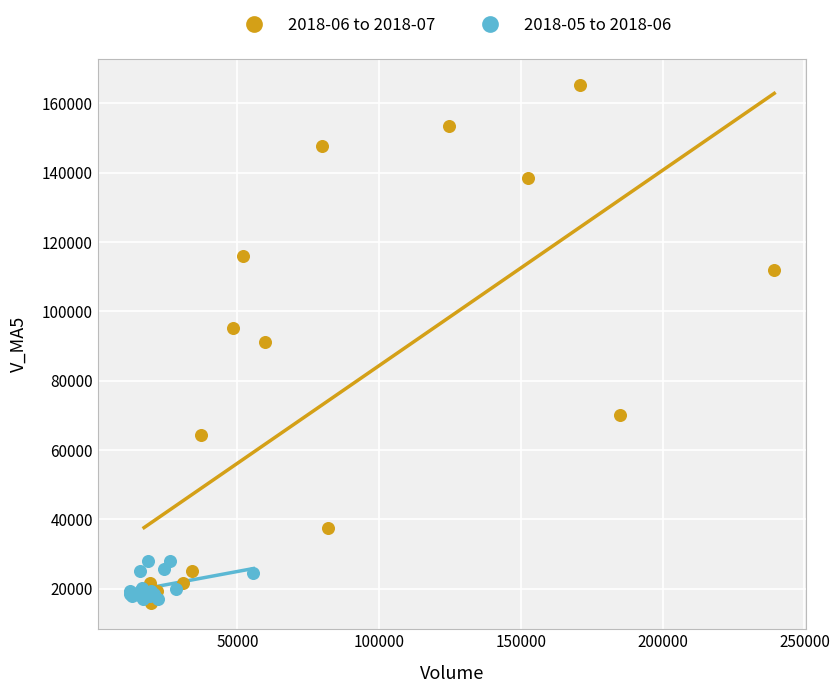

Which series has the largest Y range (max minus min)?

2018-06 to 2018-07